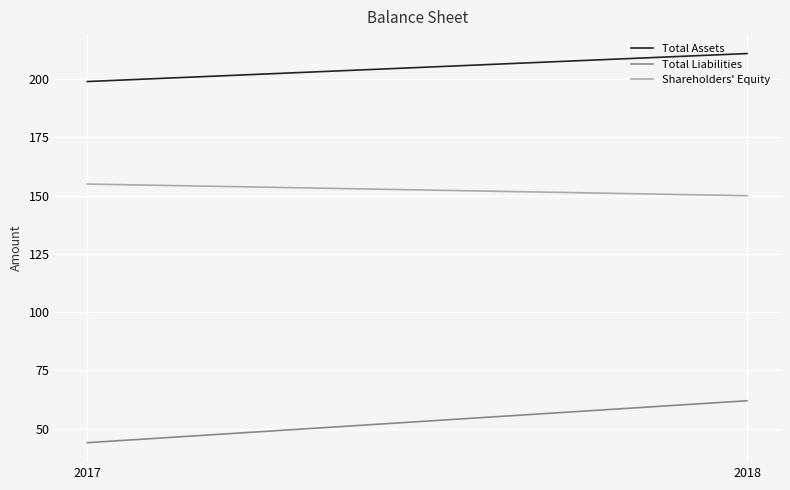

At how many categories does at least one series exceed 89?

2